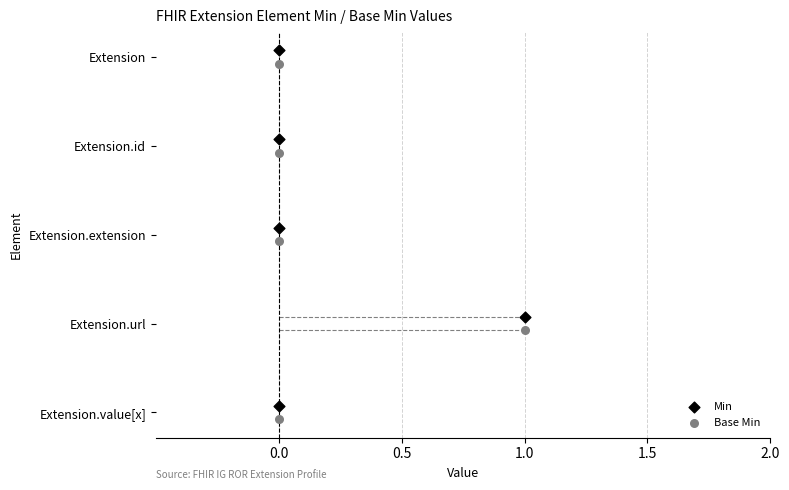

What are all the series names shown in the legend?

Min, Base Min